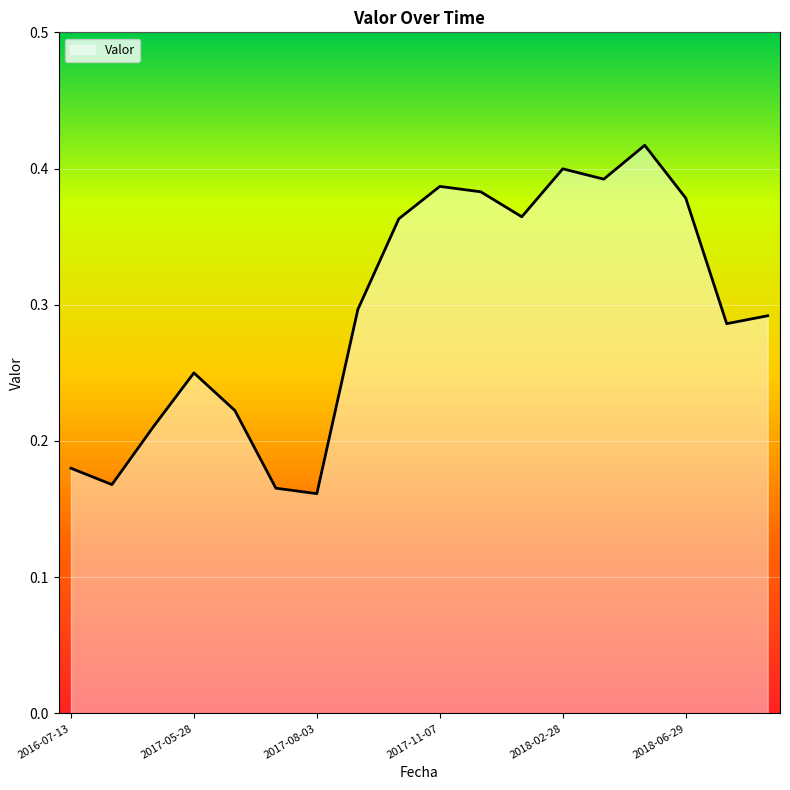

Reading left to right, what are all the values shown in this chart?

2016-07-13=0.2	2016-08-23=0.2	2016-09-01=0.2	2017-05-28=0.2	2017-06-06=0.2	2017-07-31=0.2	2017-08-03=0.2	2017-09-05=0.3	2017-10-19=0.4	2017-11-07=0.4	2017-12-23=0.4	2018-01-28=0.4	2018-02-28=0.4	2018-03-15=0.4	2018-05-27=0.4	2018-06-29=0.4	2018-07-19=0.3	2018-08-13=0.3